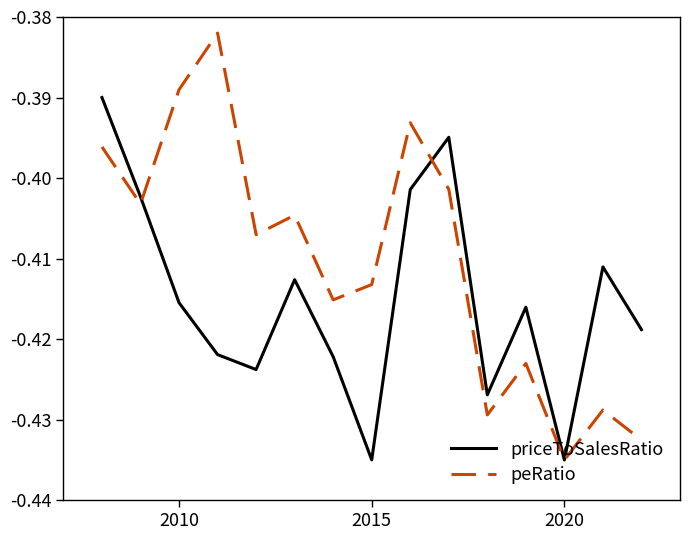

Which series has the largest range (max minus min)?

peRatio